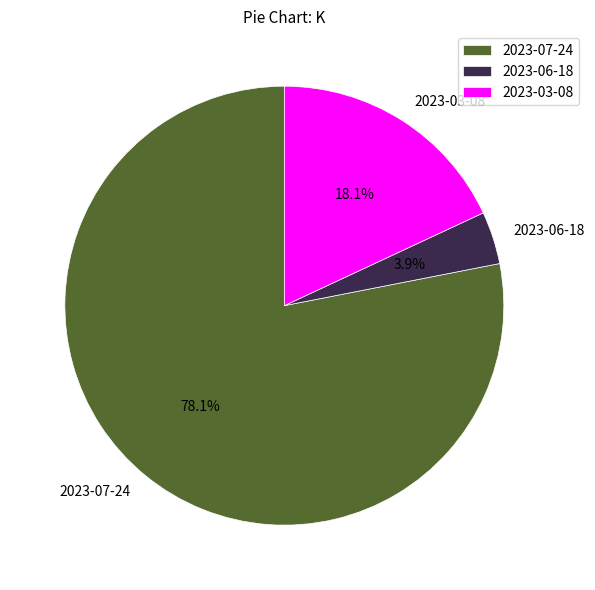

To the nearest percent, what is the average slice percentage?

33%